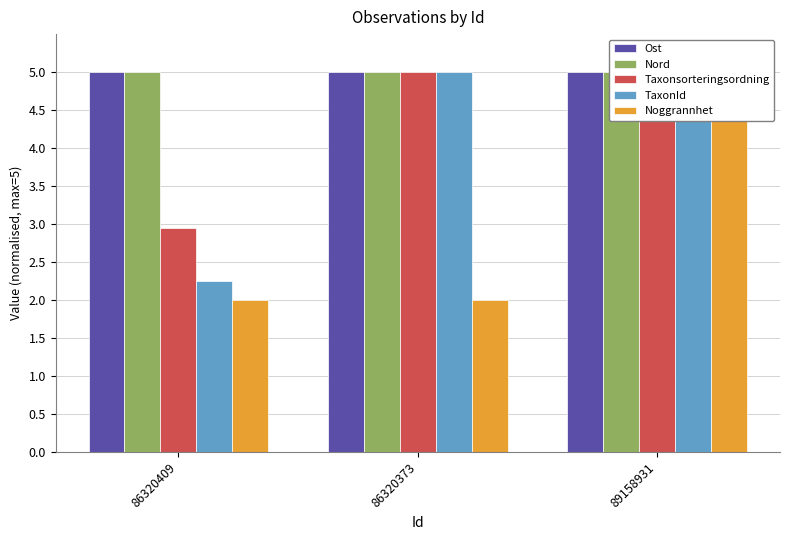

What is the label of the 2nd bar from the left?

86320373